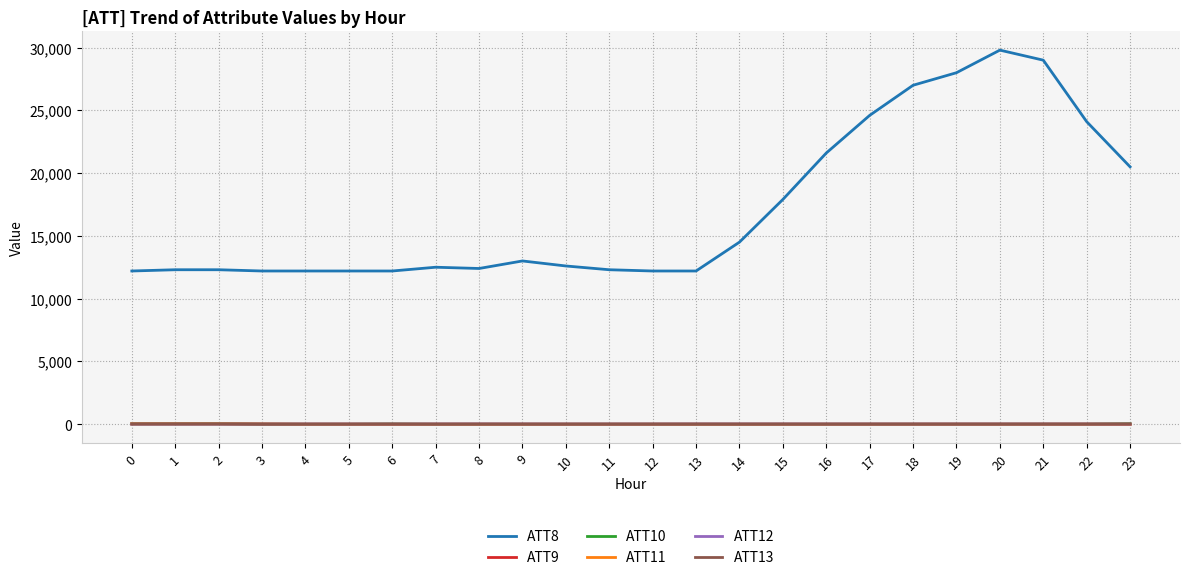

The ATT12 series shows 2.9 at 3. True or false?

True